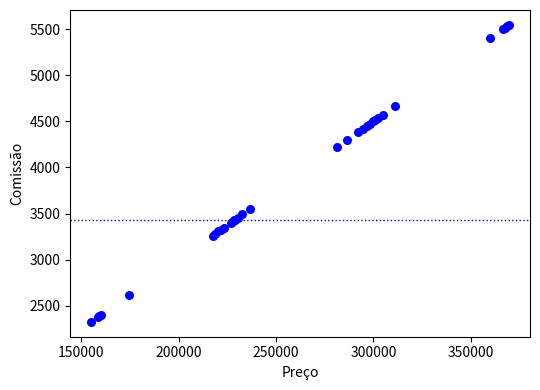

What Y value in the scatter plot is closest to 3936?

4219.5